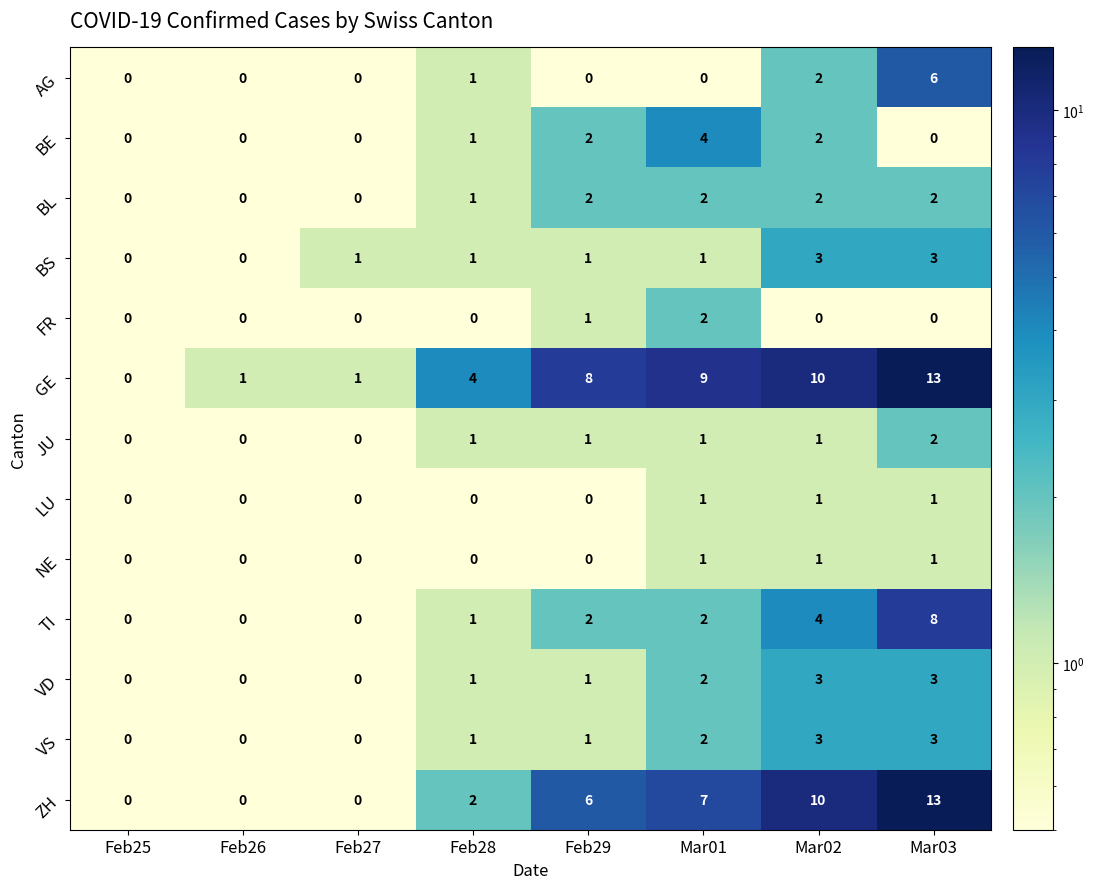

What is the highest value of the GE series?

13